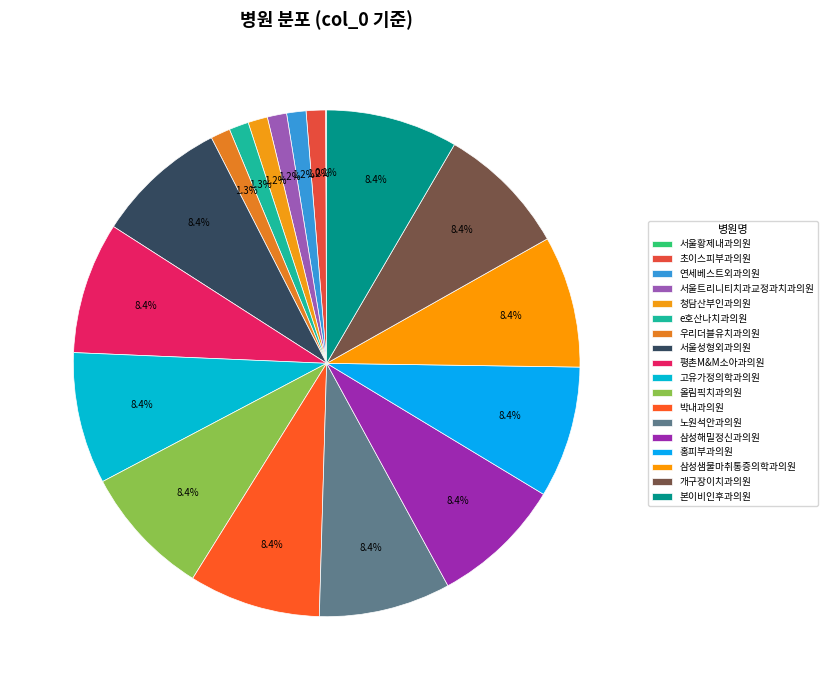

How many slices are in this pie chart?

18